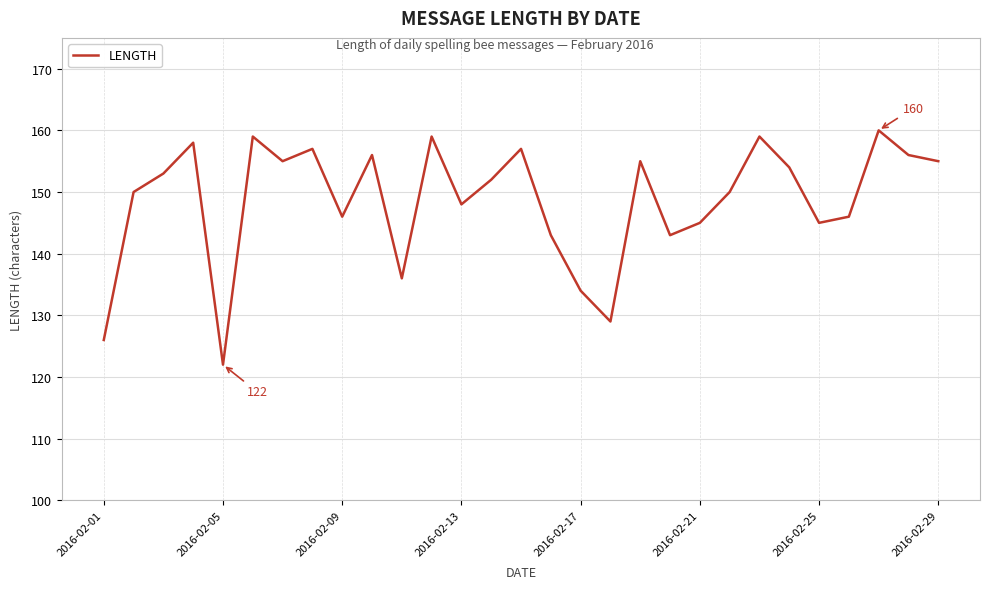

What is the sum of all values?

4308